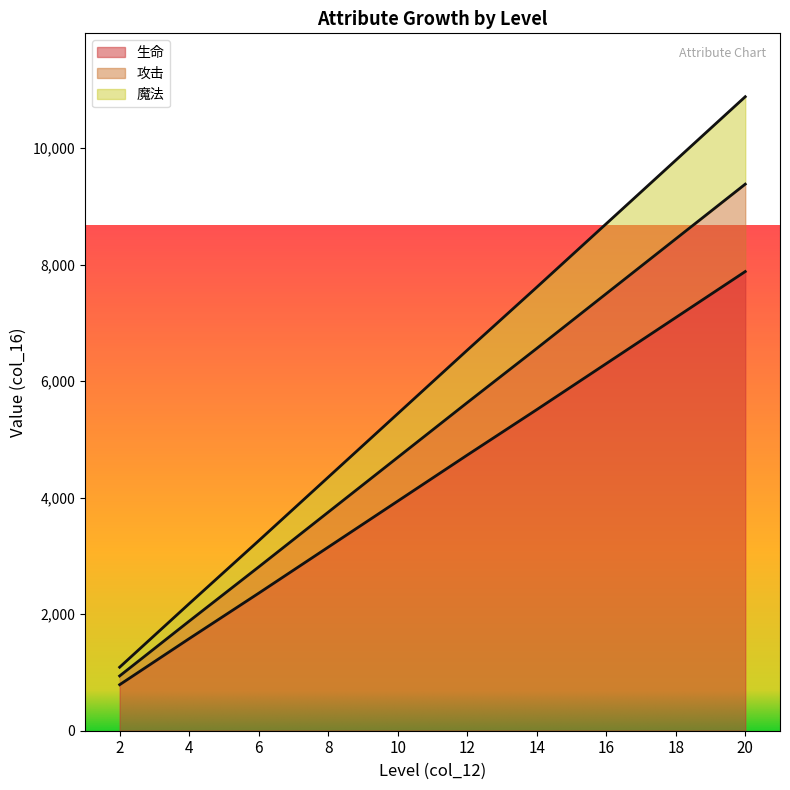

True or false: 生命 has more than 0 points higher than both neighbors.

False